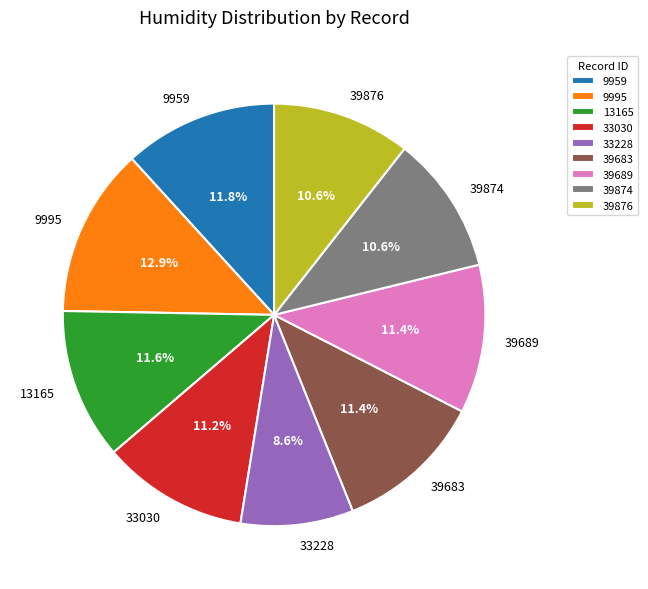

Which category has the biggest portion of the pie?

9995